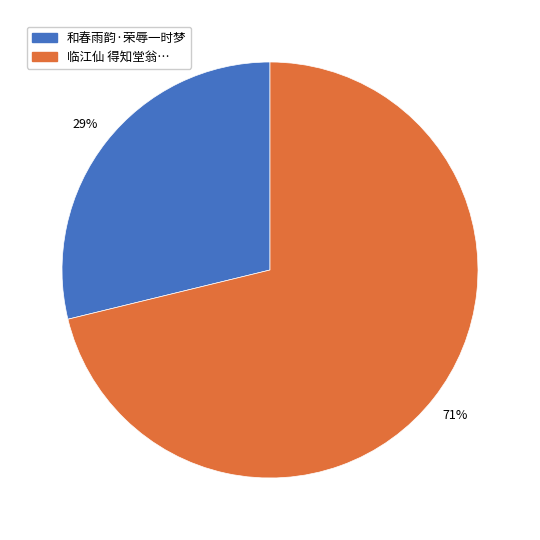

Is there any slice that represents more than half of the pie?

Yes